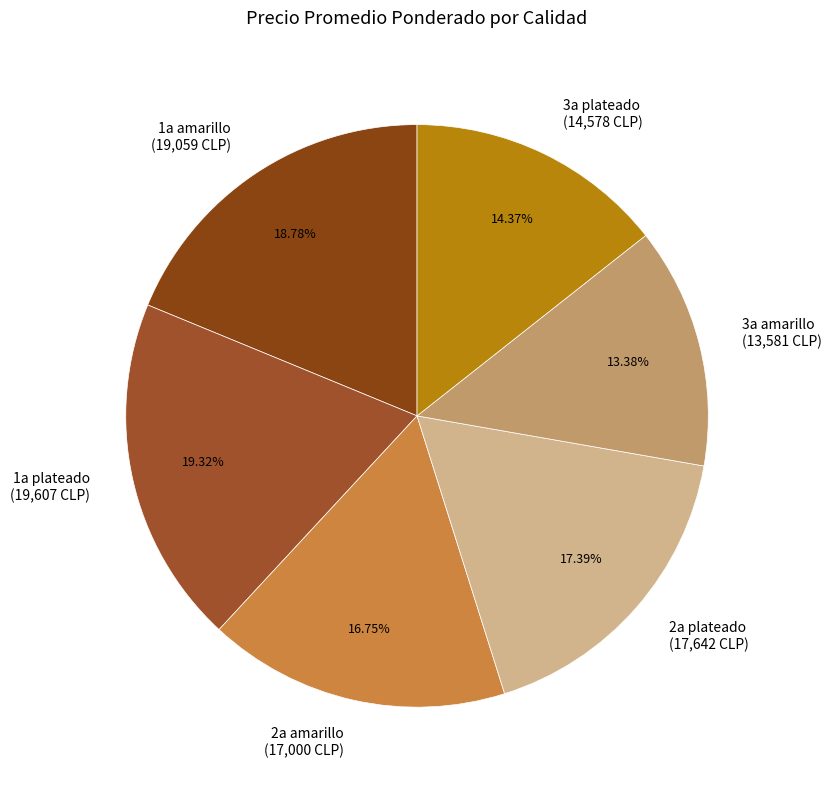

What percentage is the 3a plateado slice, to the nearest percent?

14%